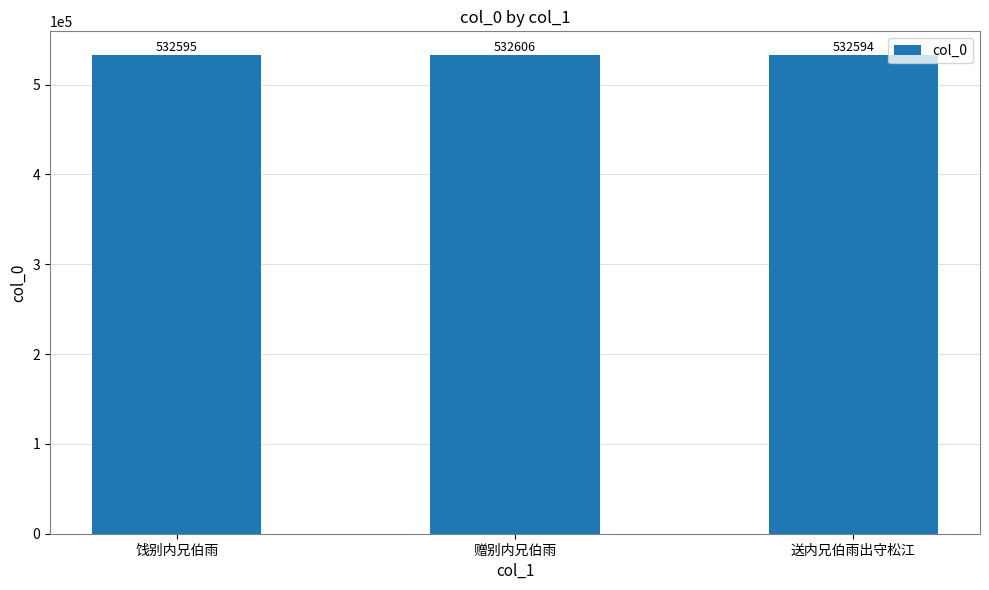

What is the label of the 3rd bar from the right?

饯别内兄伯雨